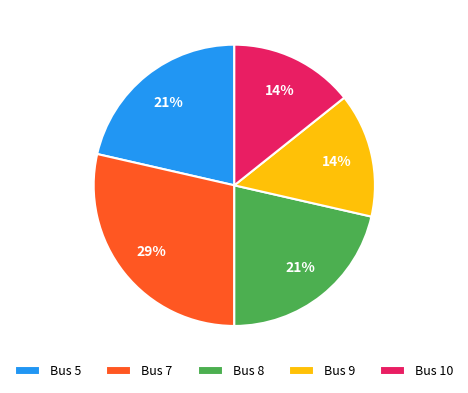

What percentage is the Bus 9 slice, to the nearest percent?

14%